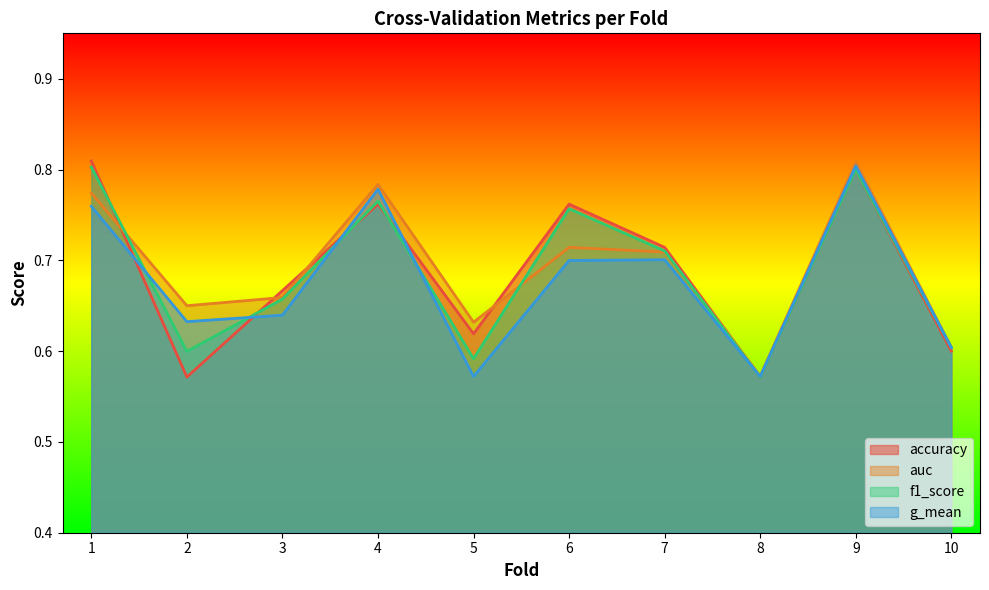

Reading left to right, extract all data points from this chart.

accuracy: 1=0.8	2=0.6	3=0.7	4=0.8	5=0.6	6=0.8	7=0.7	8=0.6	9=0.8	10=0.6
auc: 1=0.8	2=0.7	3=0.7	4=0.8	5=0.6	6=0.7	7=0.7	8=0.6	9=0.8	10=0.6
f1_score: 1=0.8	2=0.6	3=0.7	4=0.8	5=0.6	6=0.8	7=0.7	8=0.6	9=0.8	10=0.6
g_mean: 1=0.8	2=0.6	3=0.6	4=0.8	5=0.6	6=0.7	7=0.7	8=0.6	9=0.8	10=0.6